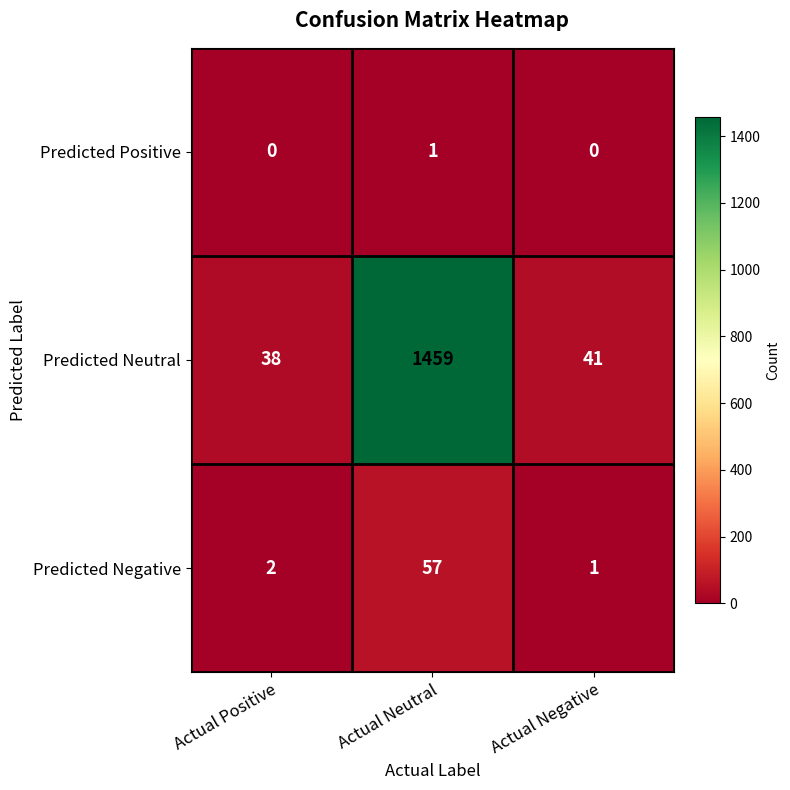

Between Actual Neutral and Actual Negative, which series saw the biggest shift?

Predicted Neutral